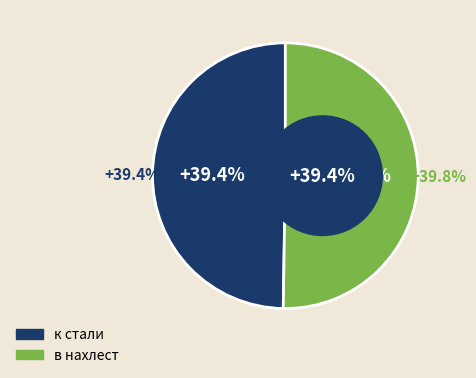

To the nearest percent, what portion does в нахлест represent?

50%